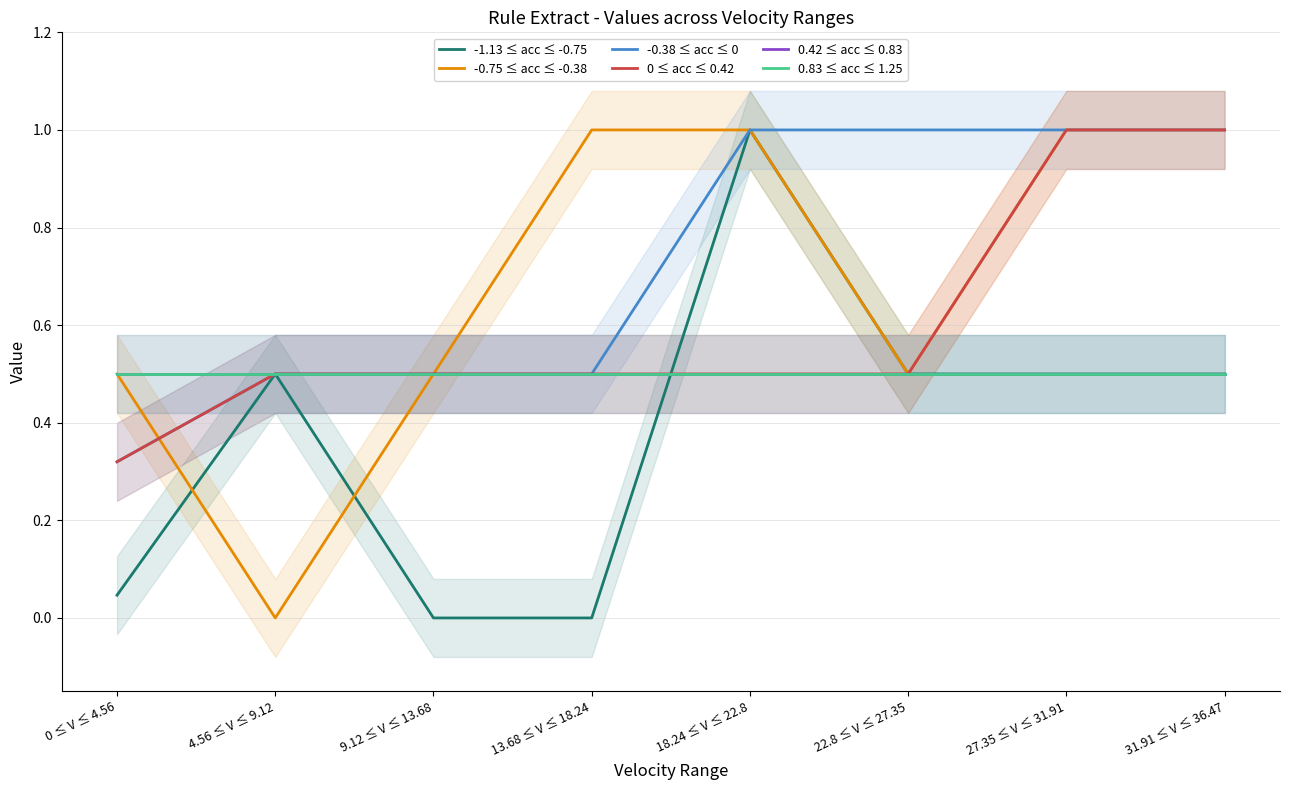

The 0 ≤ acc ≤ 0.42 series shows 0.3 at 0 ≤ V ≤ 4.56. True or false?

True